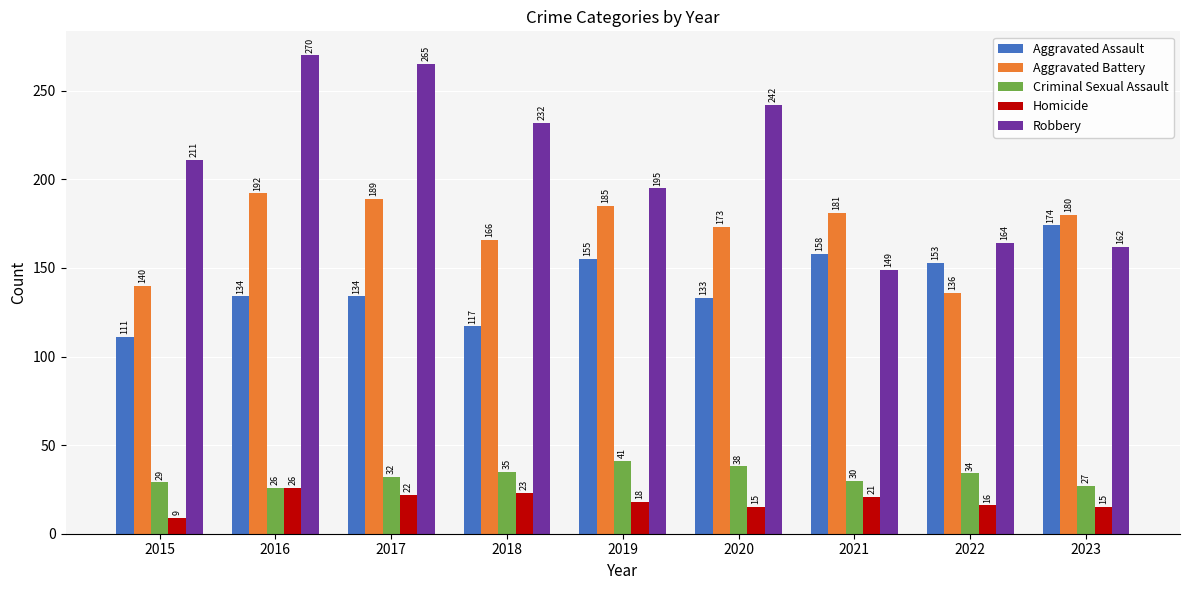

Count the number of data series in this chart.

5